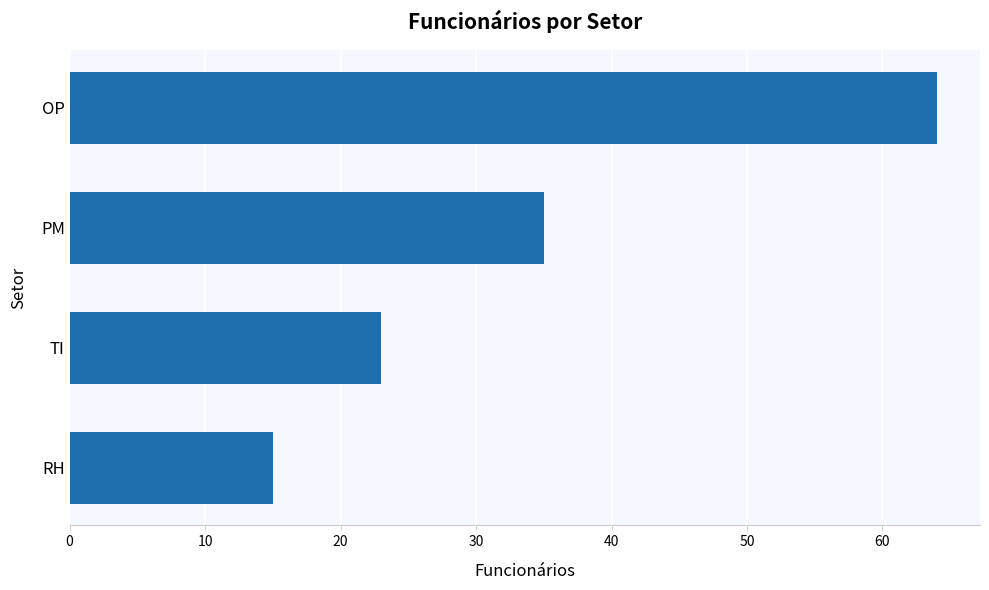

Which category has the lowest value across all series?

RH